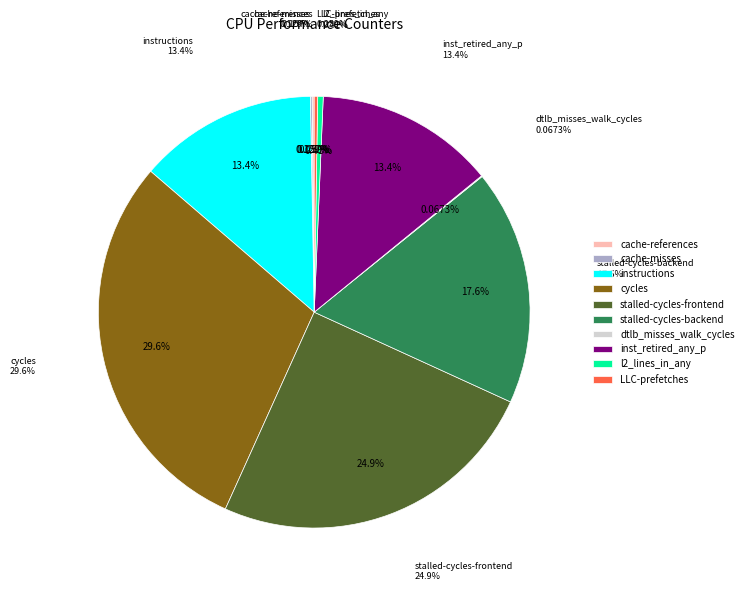

What is the ratio of the value at inst_retired_any_p to the value at cache-misses?

104.1